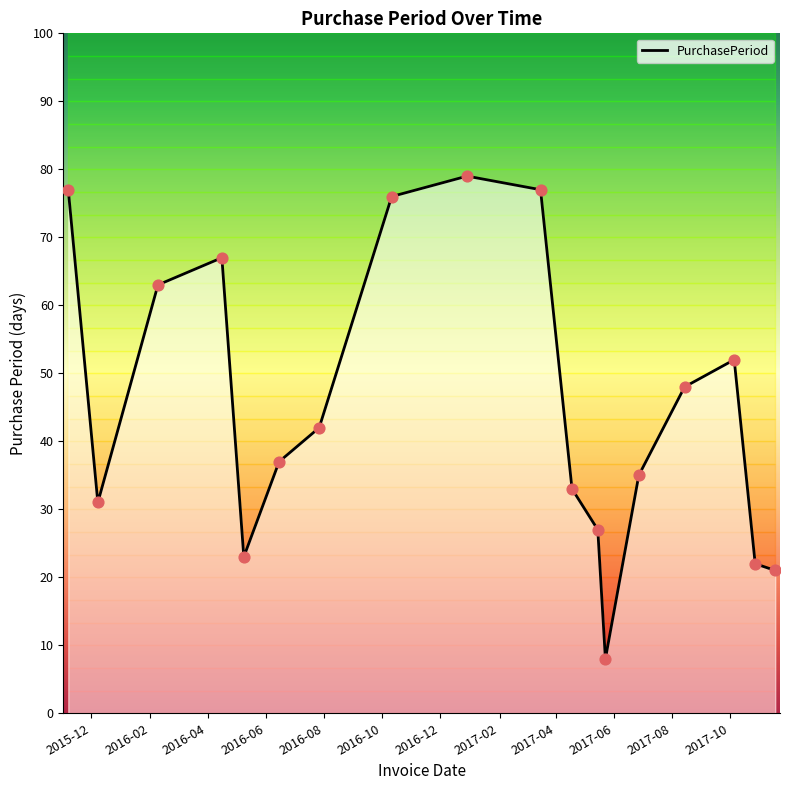

What is the change in value from 2016-06-15 to 2017-10-05?

+15